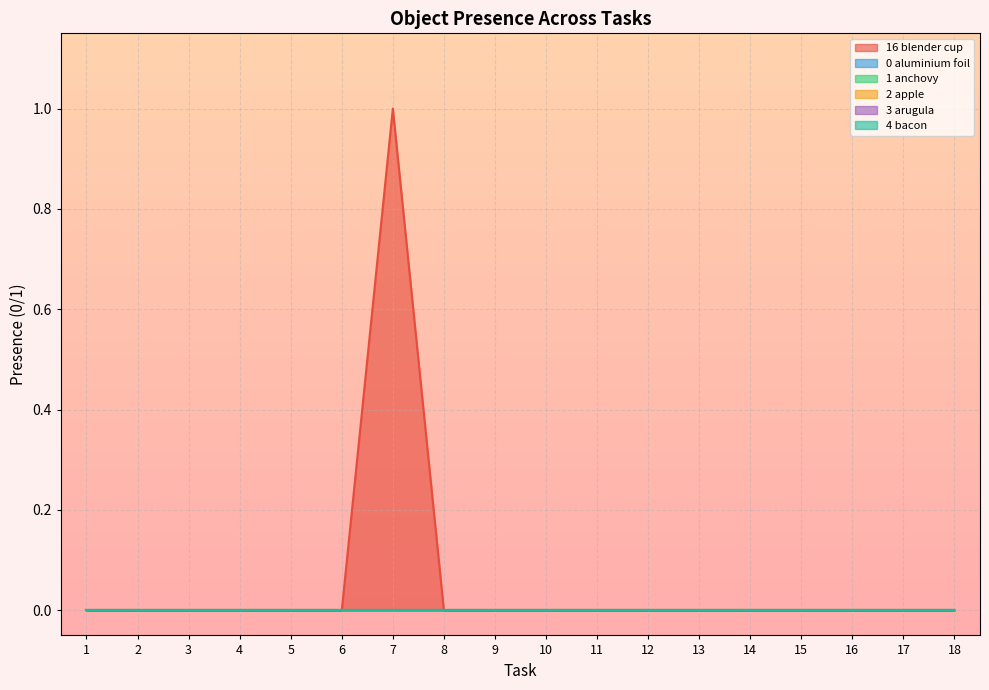

True or false: Object_4_bacon and Object_2_apple cross at least once.

False